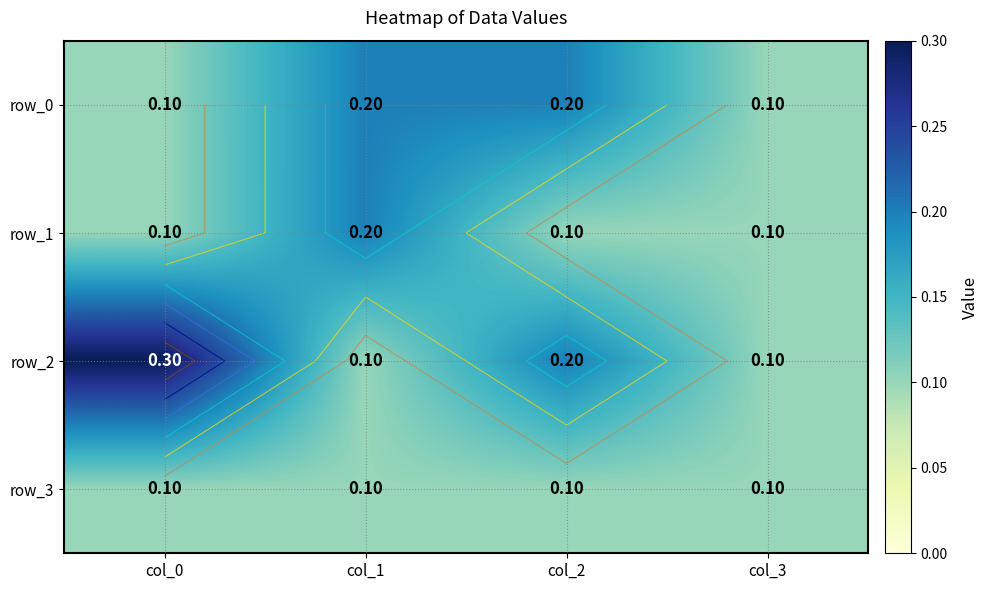

Reading right to left, transcribe all the data shown in this chart.

row_0: 0.1	0.2	0.2	0.1
row_1: 0.1	0.1	0.2	0.1
row_2: 0.1	0.2	0.1	0.3
row_3: 0.1	0.1	0.1	0.1